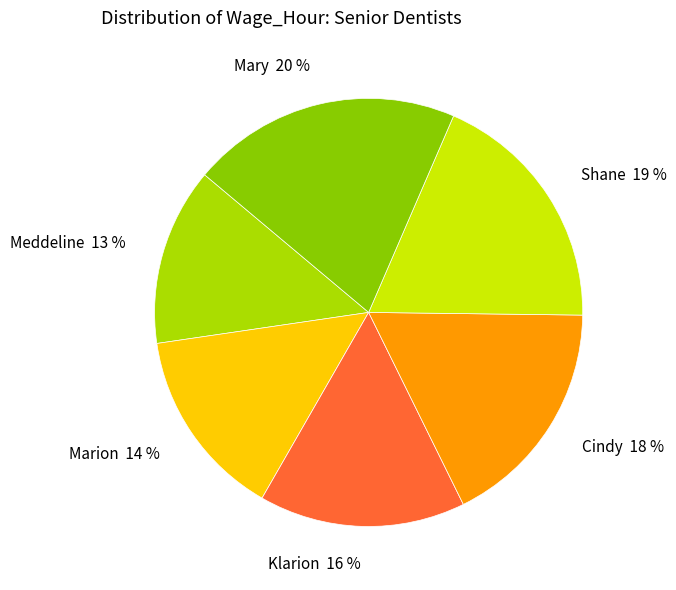

Which category has the smallest portion of the pie?

Meddeline